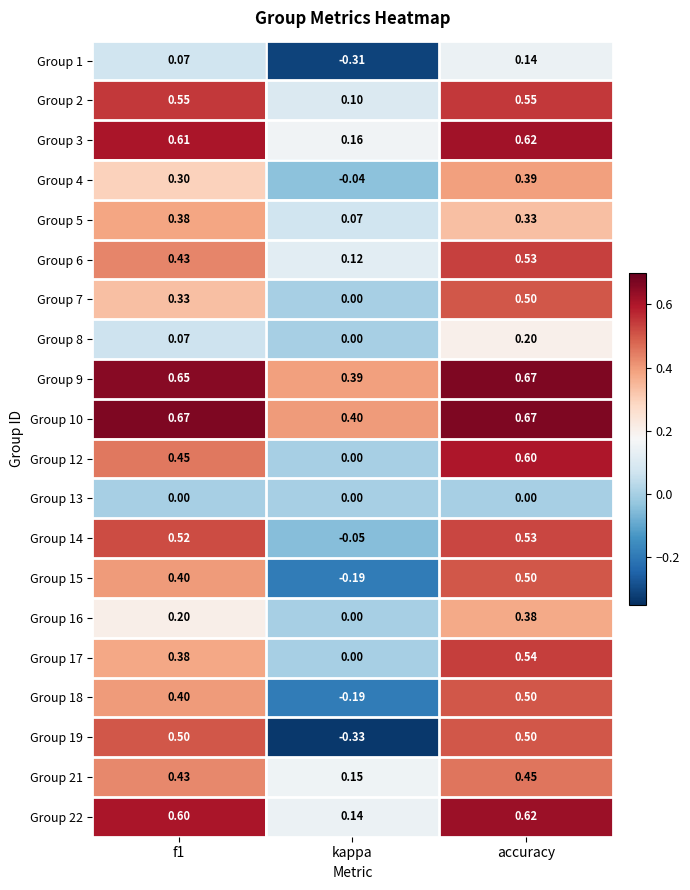

Where is Group 9 nearest to the value 0?

kappa